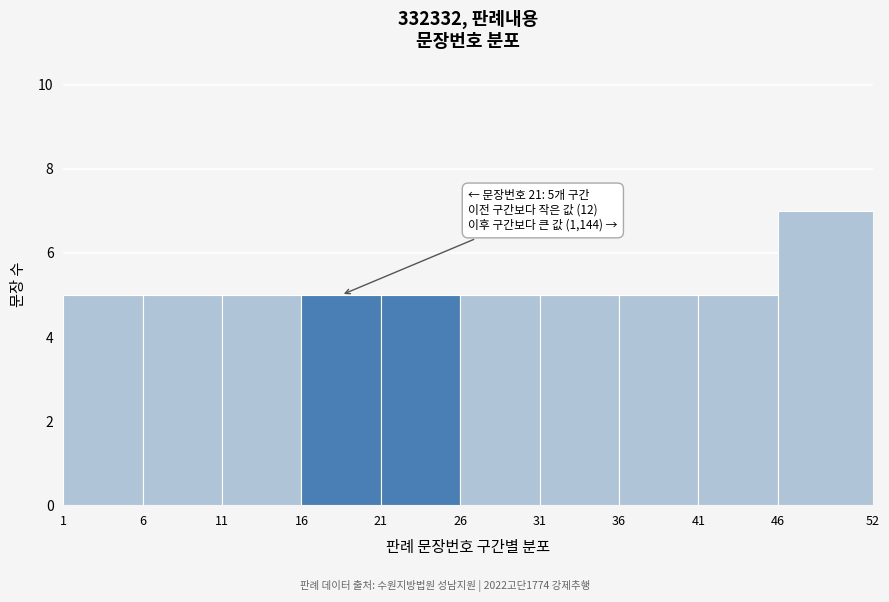

Which range on the x-axis has the tallest bar?

46 to 52